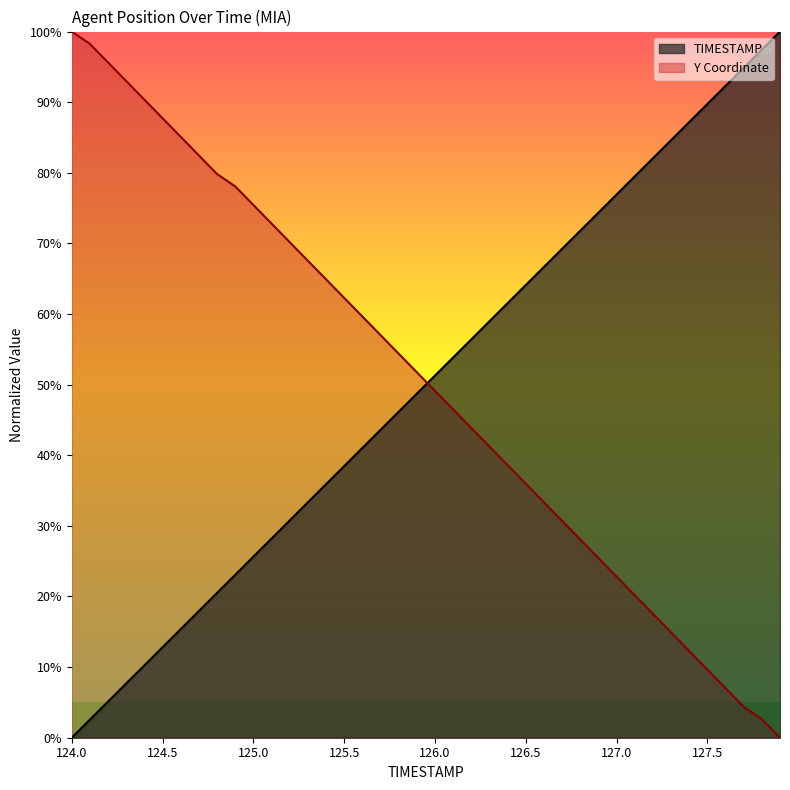

Reading left to right, what are all the values shown in this chart?

TIMESTAMP: 124.0=0.0	124.1=2.6	124.2=5.1	124.3=7.7	124.4=10.3	124.5=12.8	124.6=15.4	124.7=17.9	124.8=20.5	124.9=23.1	125.0=25.6	125.1=28.2	125.2=30.8	125.3=33.3	125.4=35.9	125.5=38.5	125.6=41.0	125.7=43.6	125.8=46.2	125.9=48.7	126.0=51.3	126.1=53.8	126.2=56.4	126.3=59.0	126.4=61.5	126.5=64.1	126.6=66.7	126.7=69.2	126.8=71.8	126.9=74.4	127.0=76.9	127.1=79.5	127.2=82.1	127.3=84.6	127.4=87.2	127.5=89.7	127.6=92.3	127.7=94.9	127.8=97.4	127.9=100.0
Y: 124.0=100.0	124.1=98.2	124.2=95.6	124.3=93.0	124.4=90.4	124.5=87.7	124.6=85.1	124.7=82.5	124.8=79.8	124.9=78.1	125.0=75.4	125.1=72.8	125.2=70.2	125.3=67.5	125.4=64.9	125.5=62.3	125.6=59.6	125.7=57.0	125.8=54.4	125.9=51.8	126.0=49.1	126.1=46.5	126.2=43.9	126.3=41.2	126.4=38.6	126.5=36.0	126.6=33.3	126.7=30.7	126.8=28.1	126.9=25.4	127.0=22.8	127.1=20.2	127.2=17.5	127.3=14.9	127.4=12.3	127.5=9.6	127.6=7.0	127.7=4.4	127.8=2.6	127.9=0.0